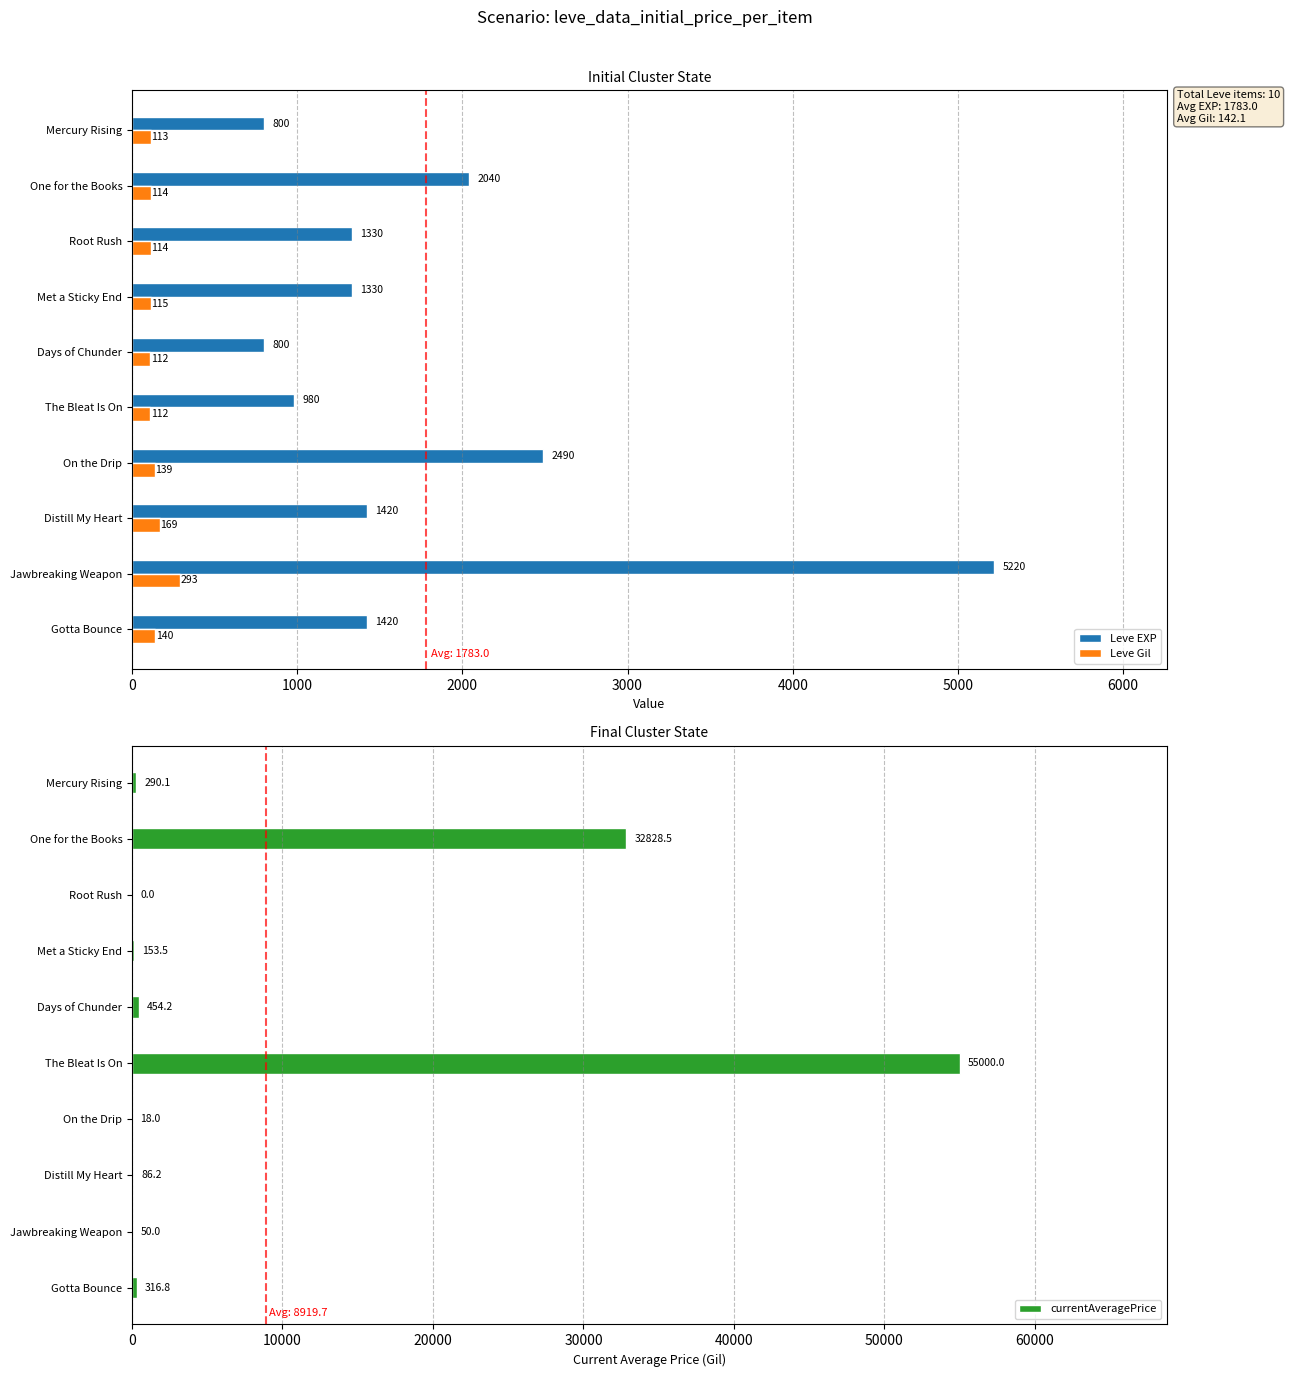

Which series has the largest range (max minus min)?

currentAveragePrice